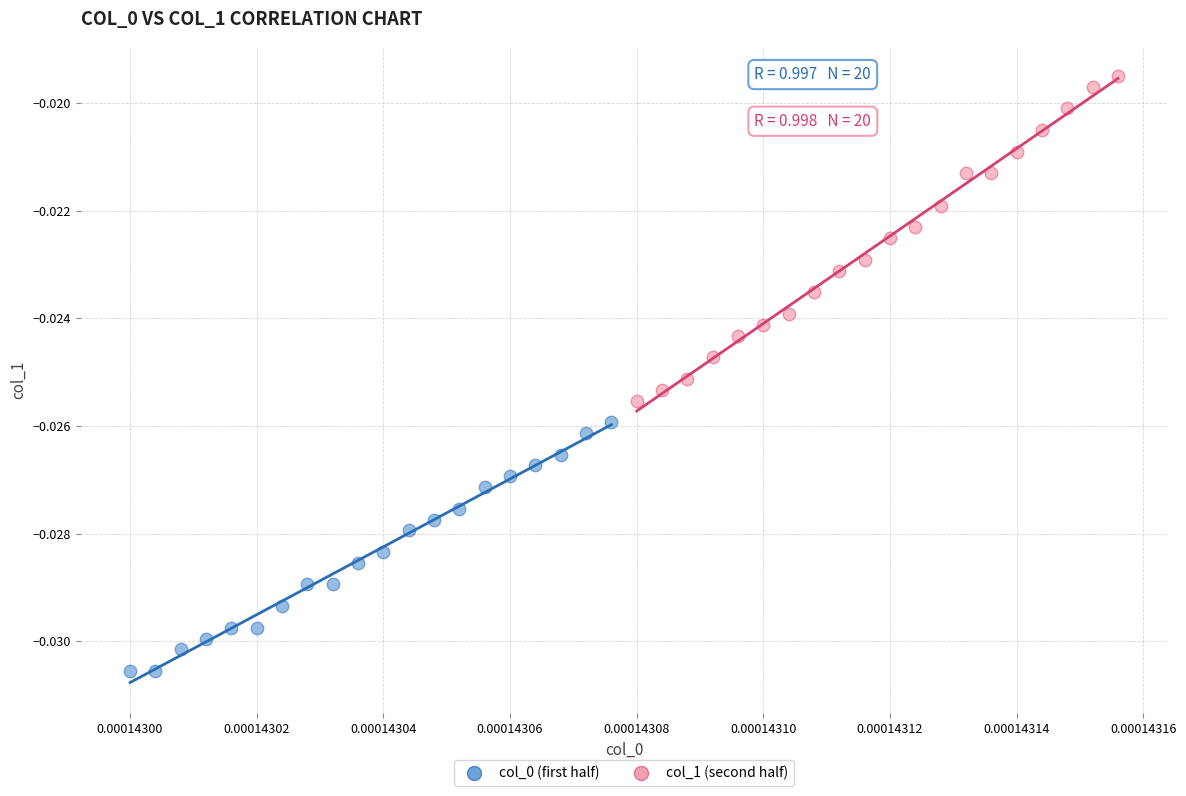

Which series contains the highest Y value?

col_1 (second half)